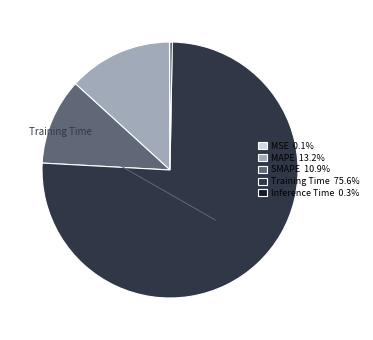

Is there a majority slice in this chart?

Yes